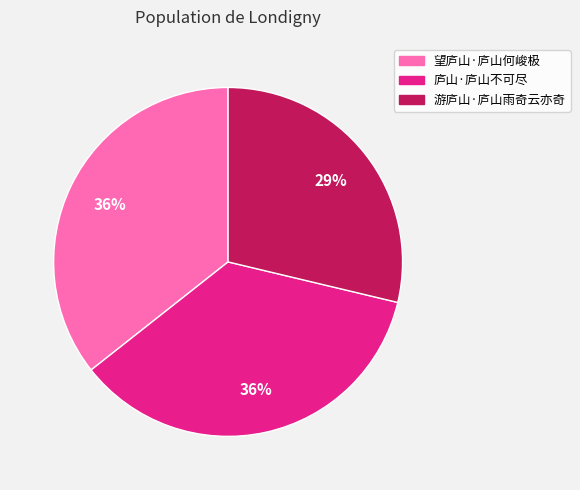

Does 庐山·庐山不可尽 represent more than half of the total?

No